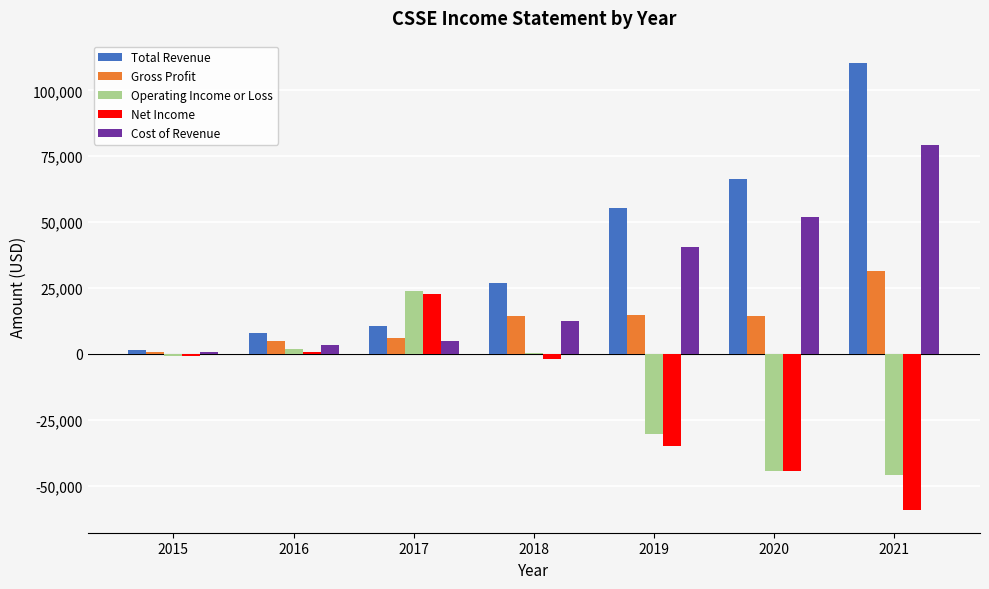

At which category is the sum across all series the highest?

2021